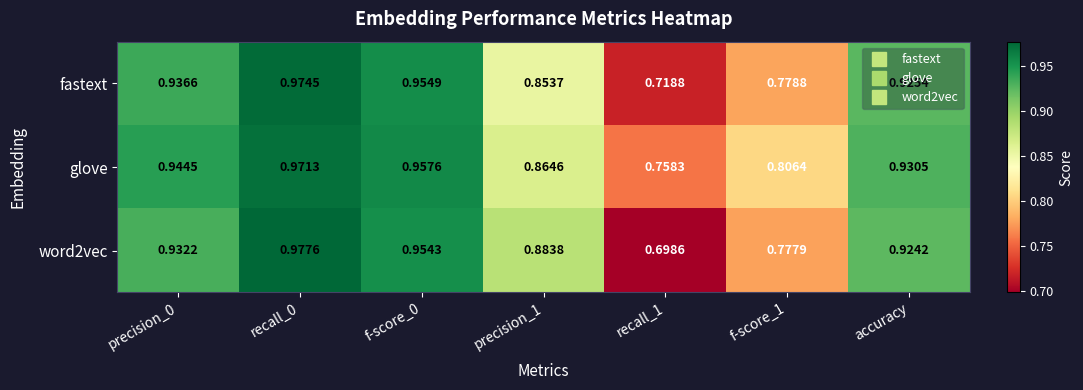

Is the value of fastext at precision_0 greater than the value of word2vec at f-score_0?

No